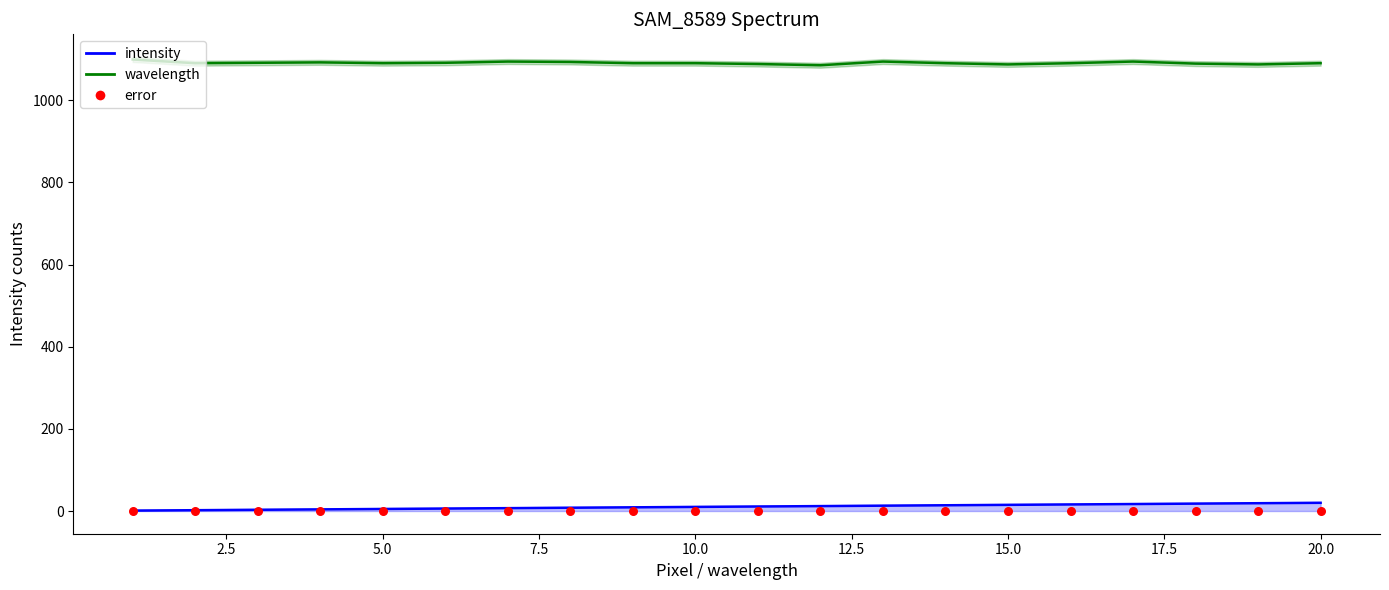

What are all the series names shown in the legend?

intensity, wavelength, error